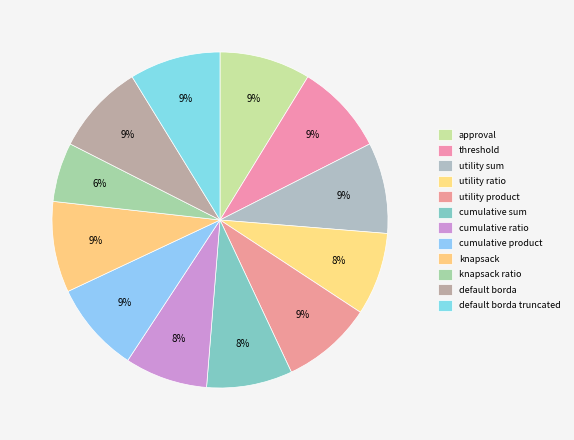

How many slices are in this pie chart?

12